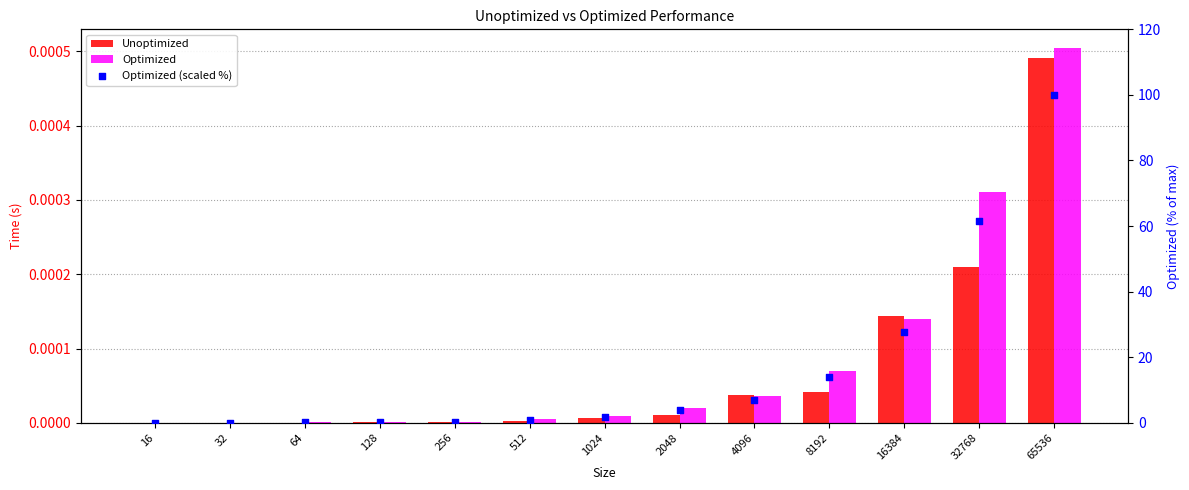

At how many categories does at least one series exceed 95?

1